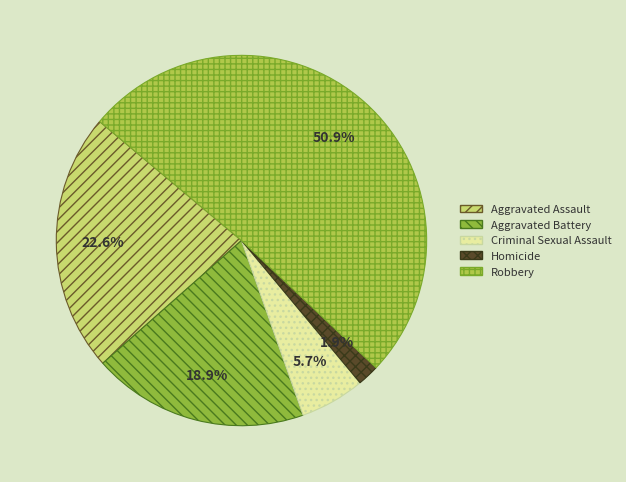

To the nearest percent, what is the combined percentage of Homicide and Robbery?

53%